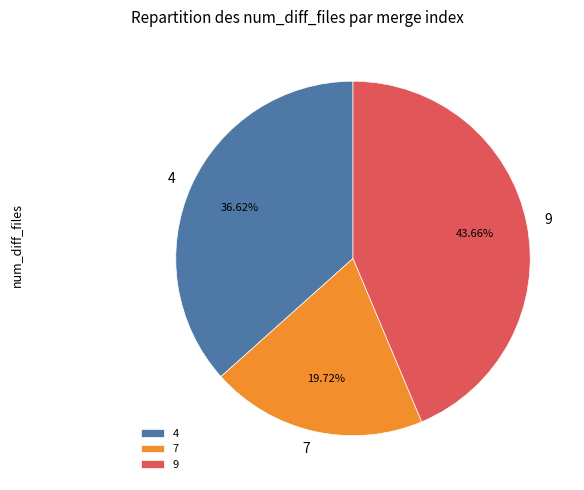

To the nearest percent, what is the difference between the largest and smallest slice percentages?

24%